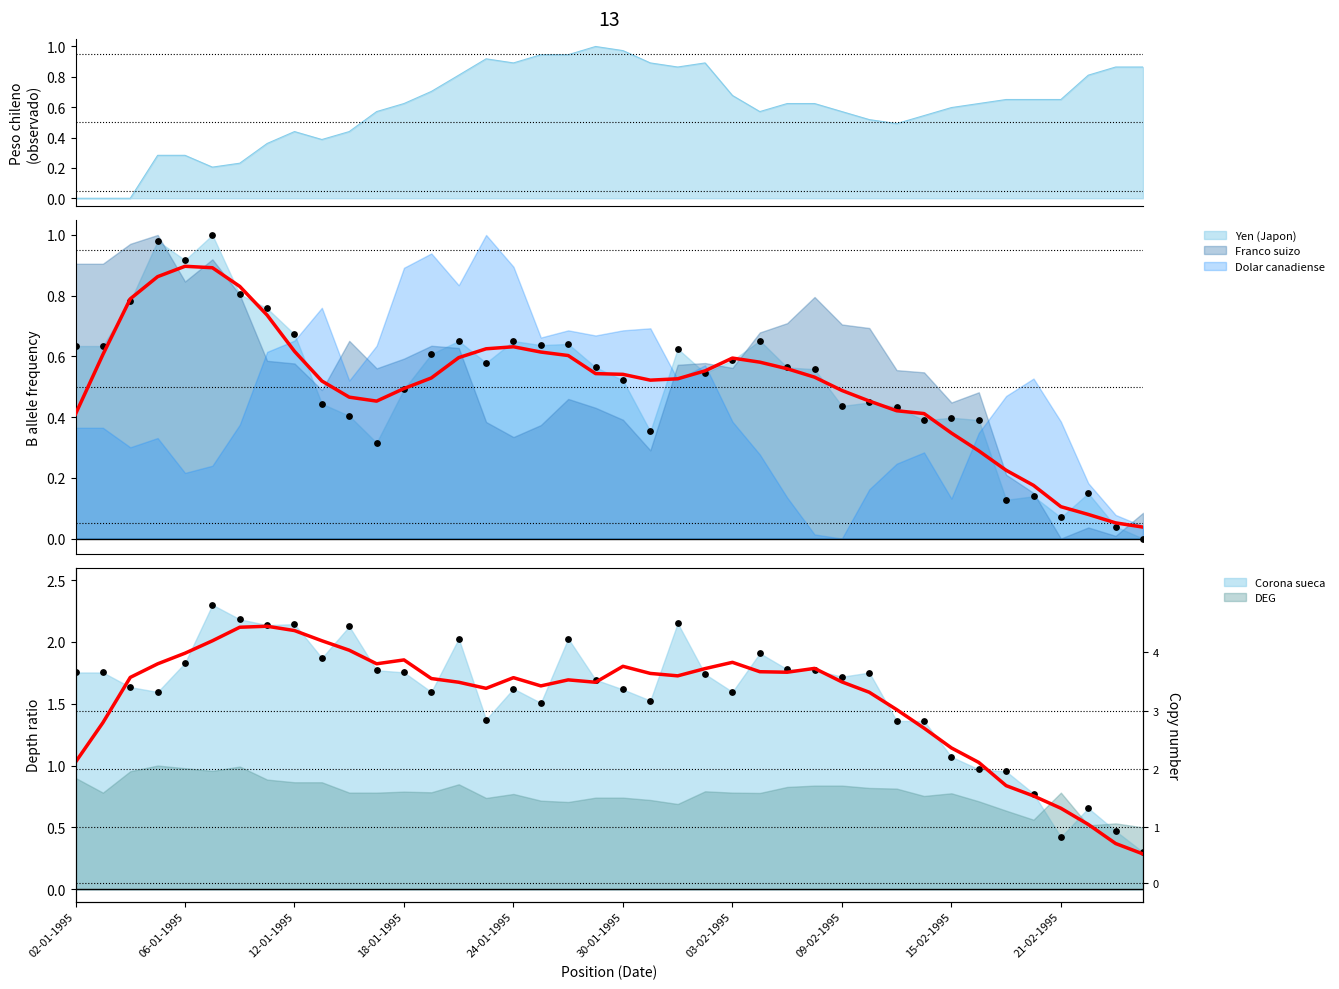

Which series has the largest total across all categories?

Corona sueca